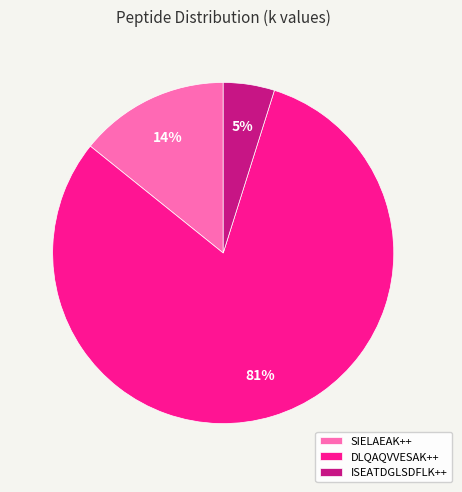

Rank the categories by value from highest to lowest.

DLQAQVVESAK++, SIELAEAK++, ISEATDGLSDFLK++